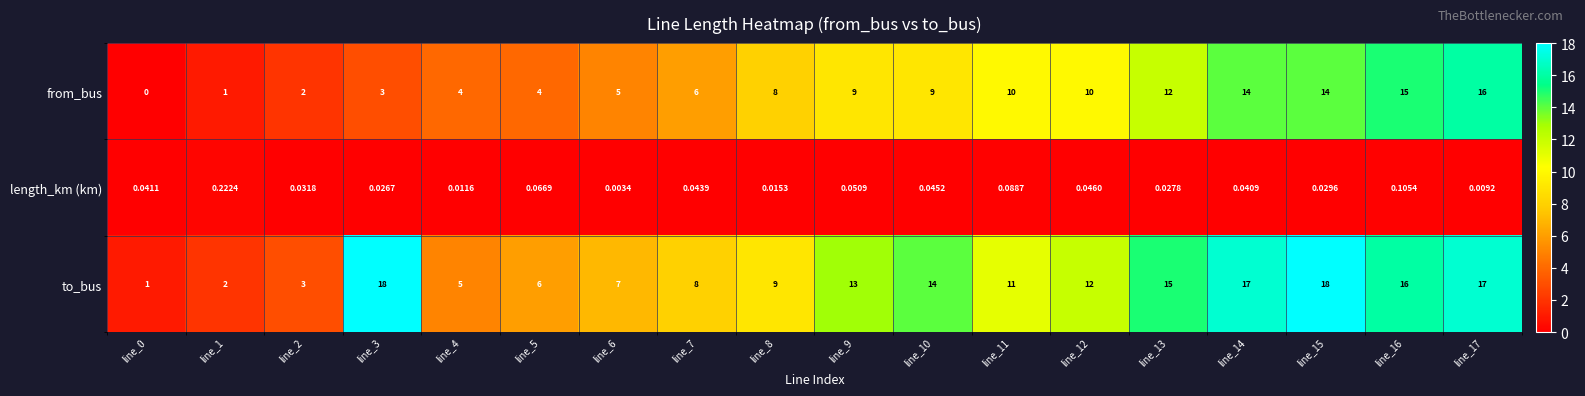

Which series changed the most between line_5 and line_10?

to_bus